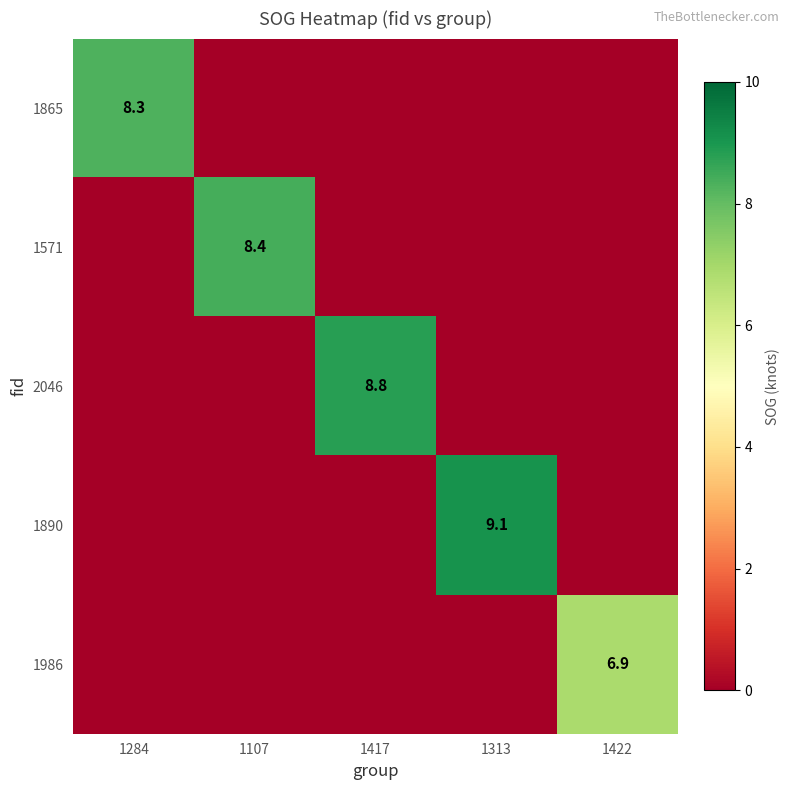

The 1986 series shows 6.9 at 1422. True or false?

True